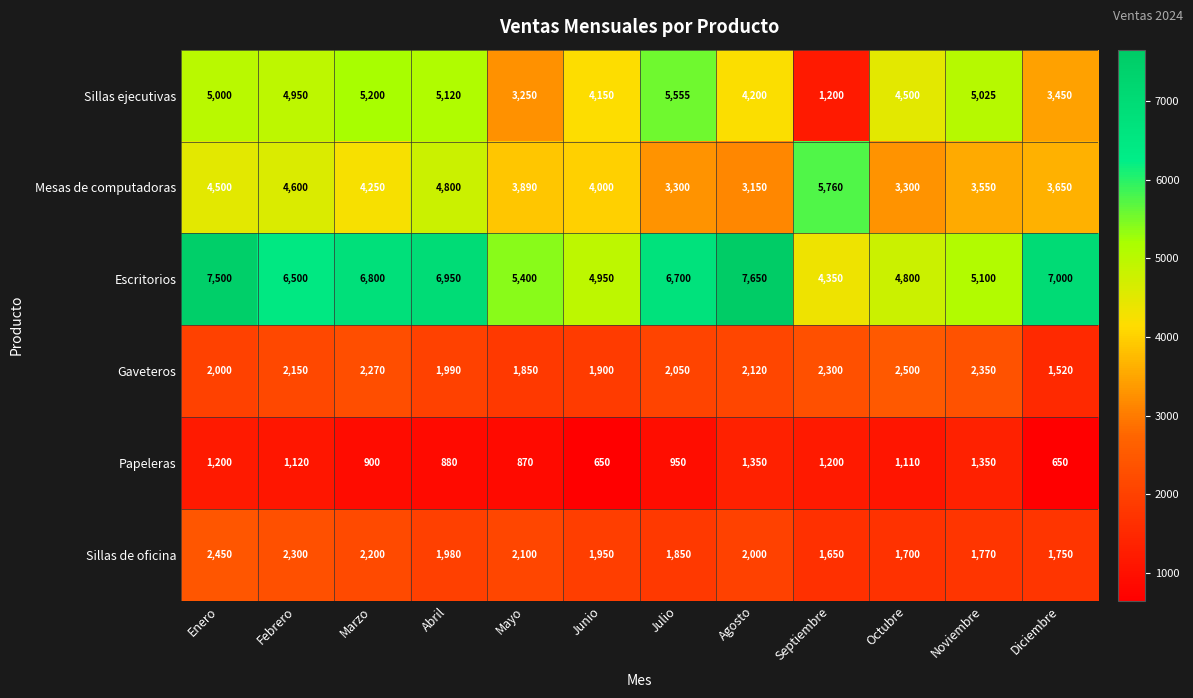

How many distinct data groups are displayed?

6